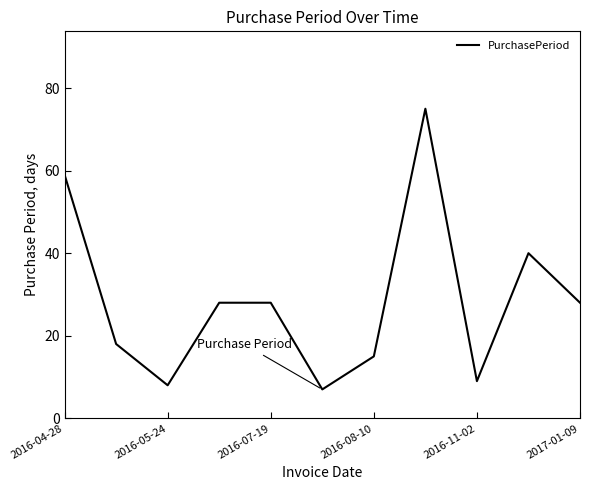

What is the maximum value shown in the chart?

75